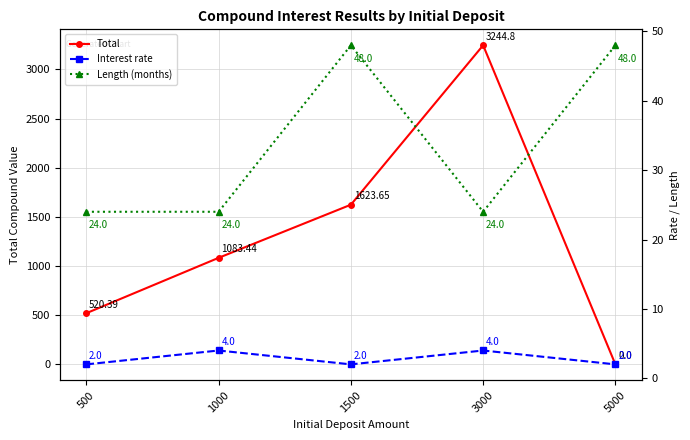

True or false: Interest rate and Length (months) intersect in this chart.

False